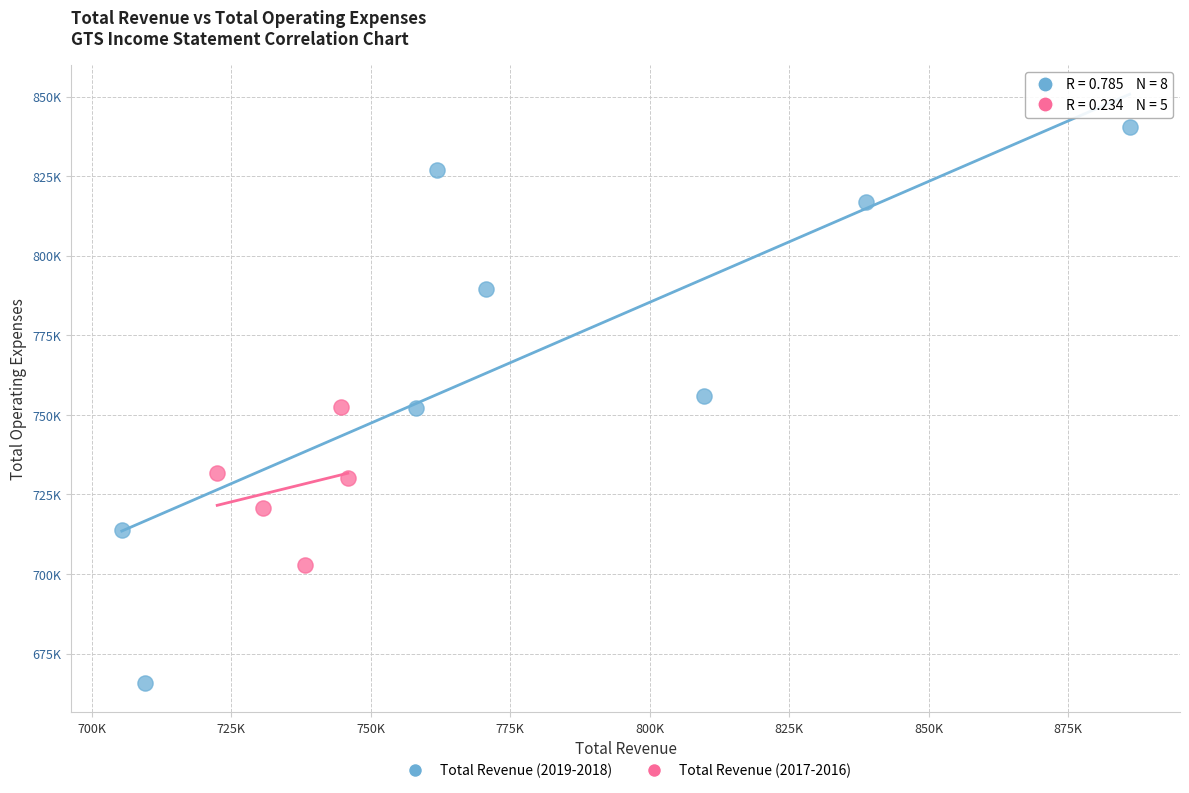

Which series contains the lowest Y value?

Total Revenue (2019-2018)